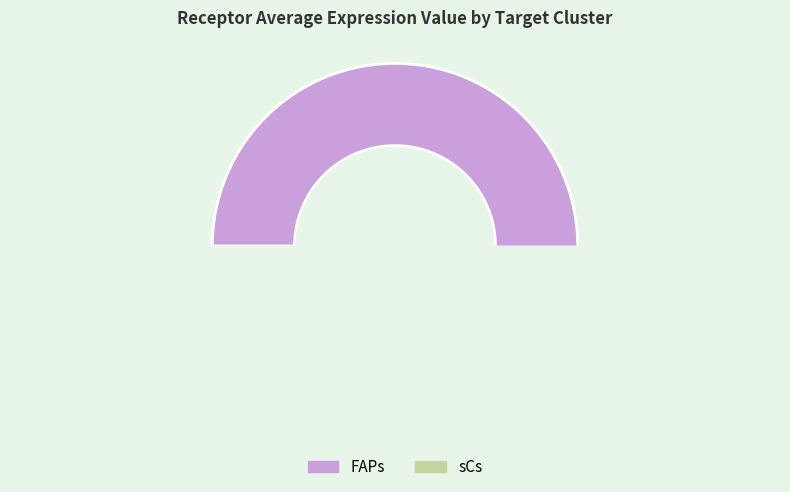

Does FAPs account for over 50% of the chart?

Yes